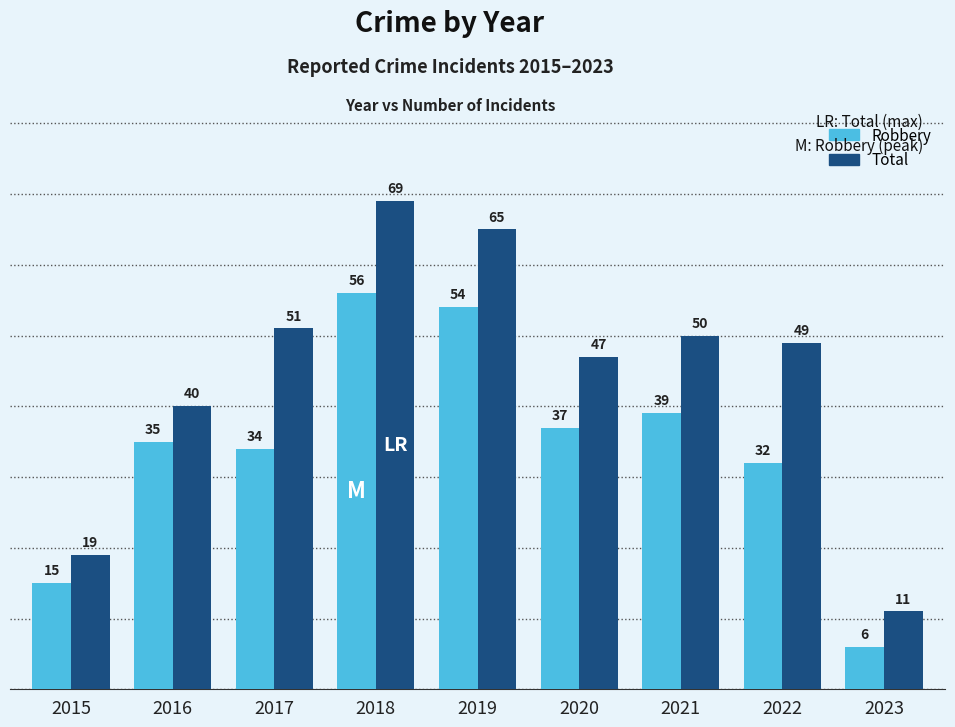

What is the minimum value for Total?

11